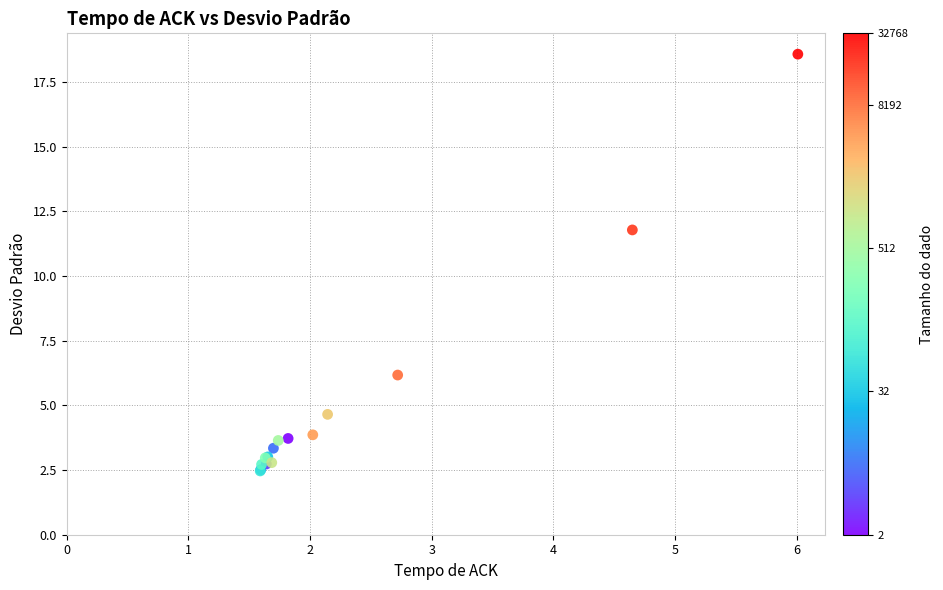

What Y value in the scatter plot is closest to 10?

11.8